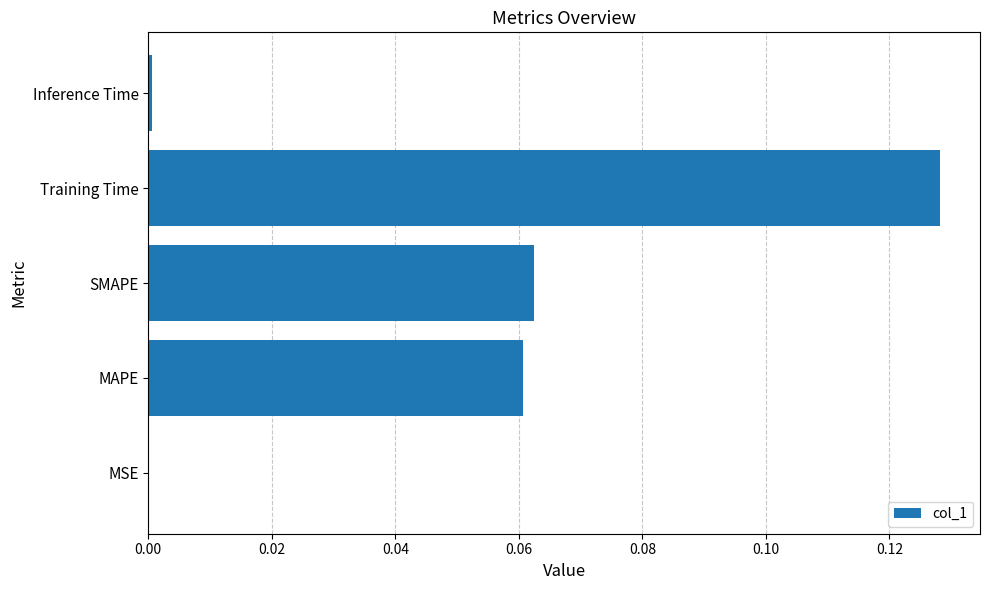

Which category has the highest value across all series?

Training Time